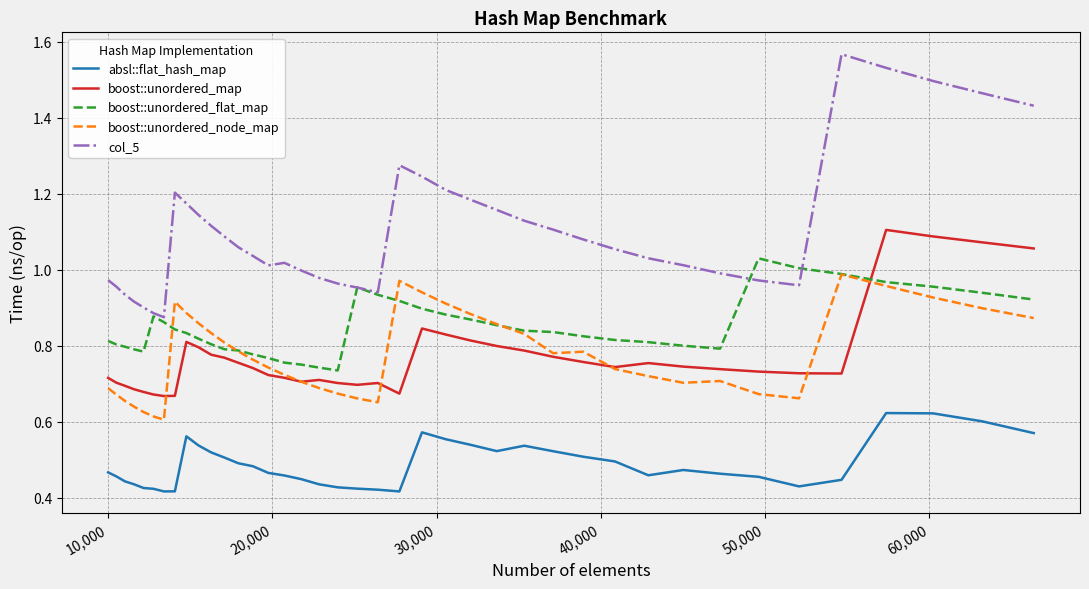

True or false: col_5 and absl::flat_hash_map cross at least once.

False